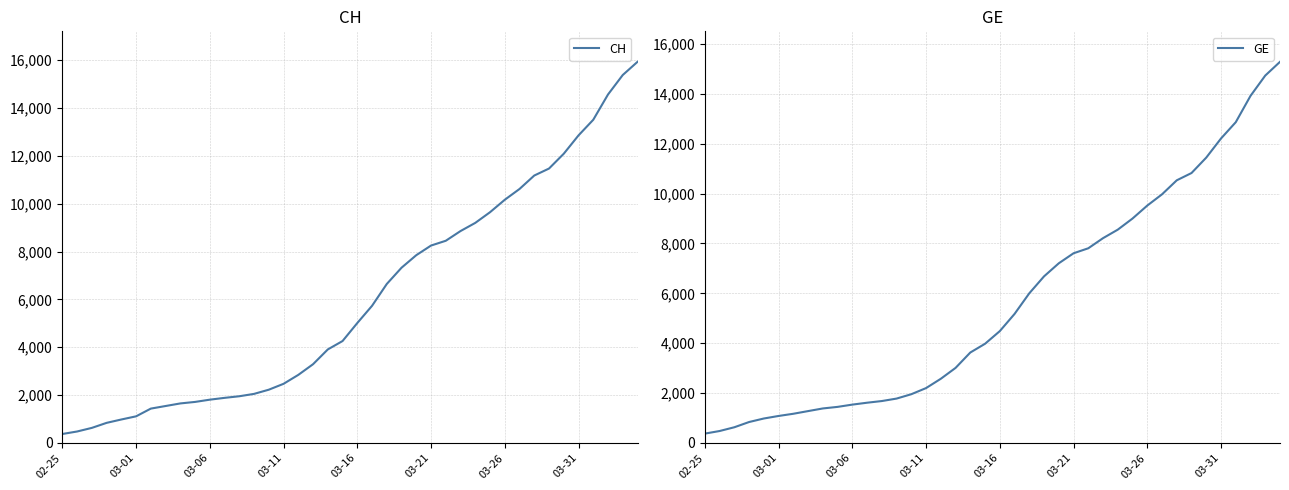

What is the difference between the maximum and minimum values in the CH series?

15551